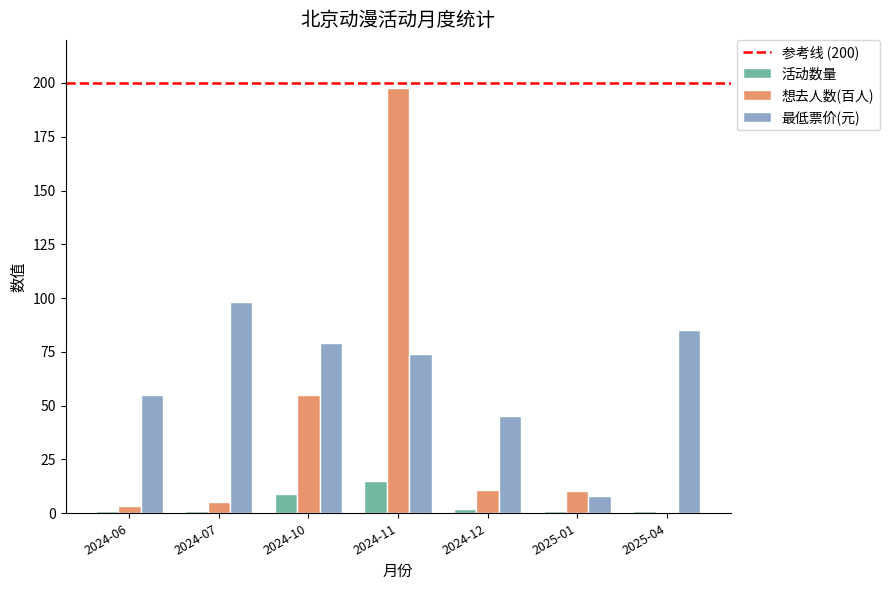

How many bars are there in each group?

3